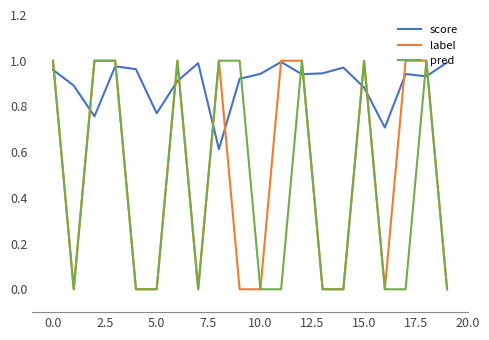

True or false: score and pred intersect in this chart.

True